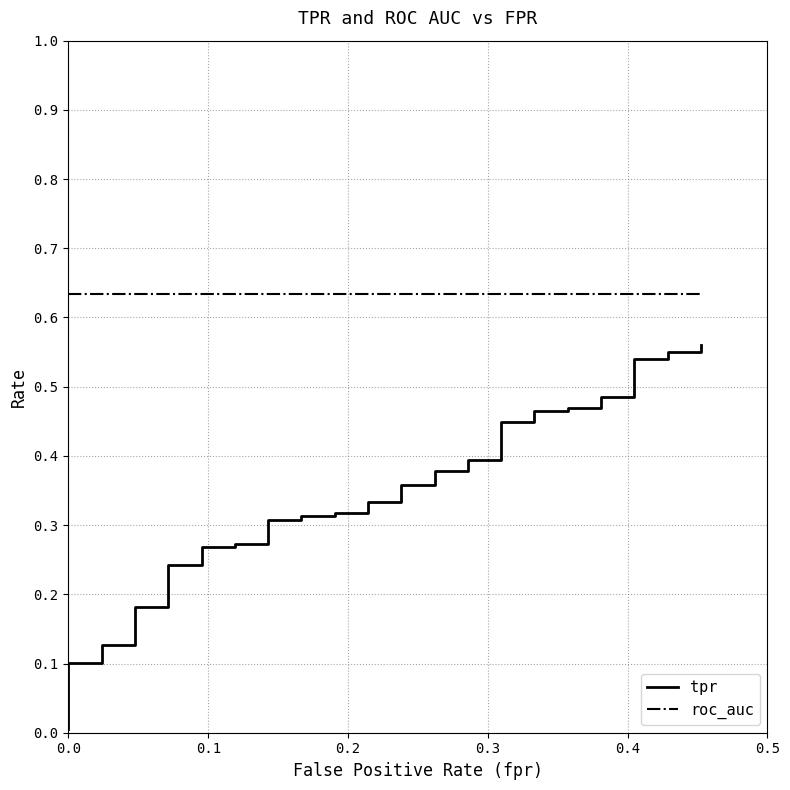

Which series has the largest total across all categories?

roc_auc